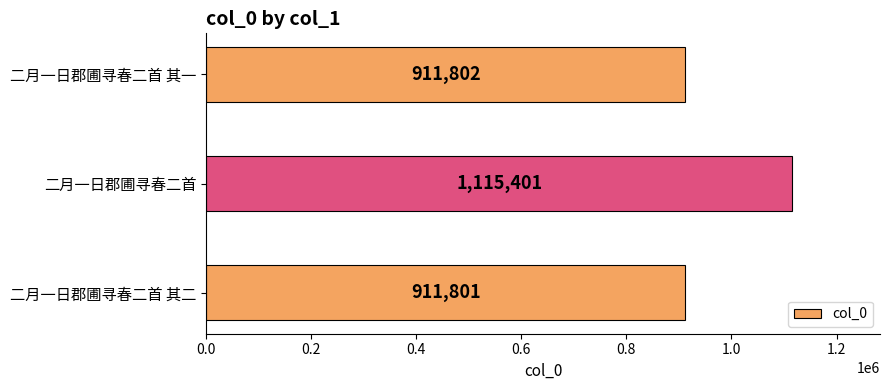

What is the change in value from 二月一日郡圃寻春二首 to 二月一日郡圃寻春二首 其一?

-203599